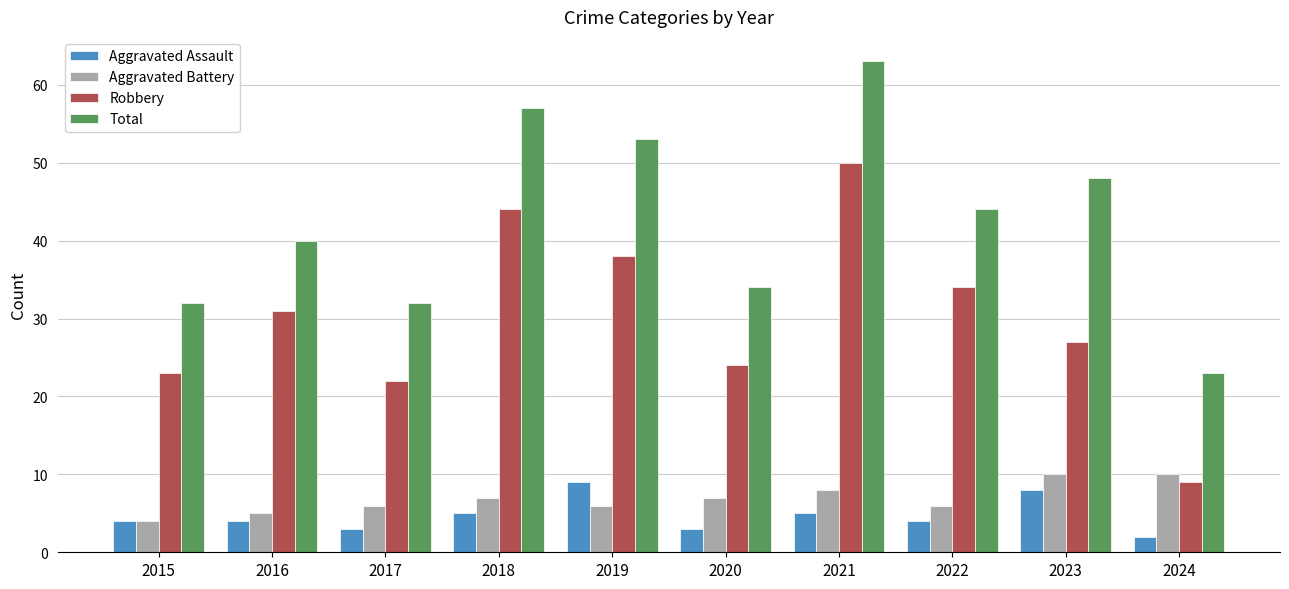

Which series has the largest total across all categories?

Total